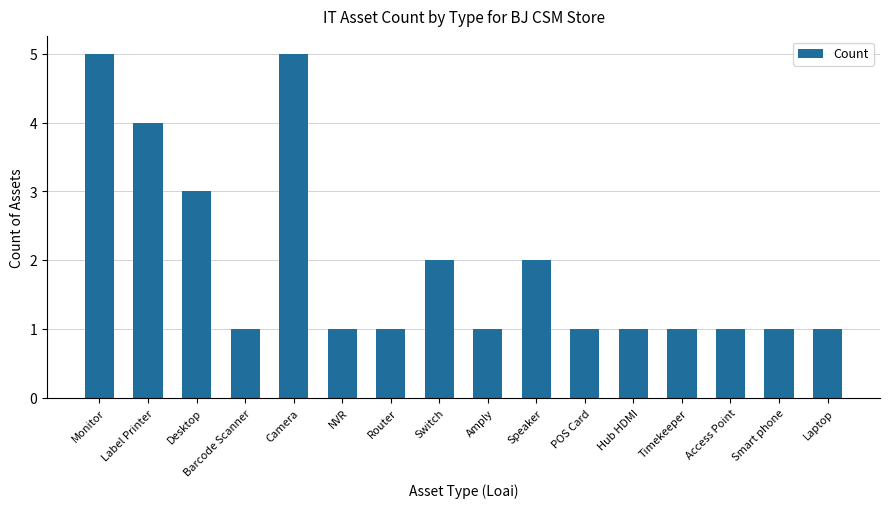

What is the greatest value displayed?

5